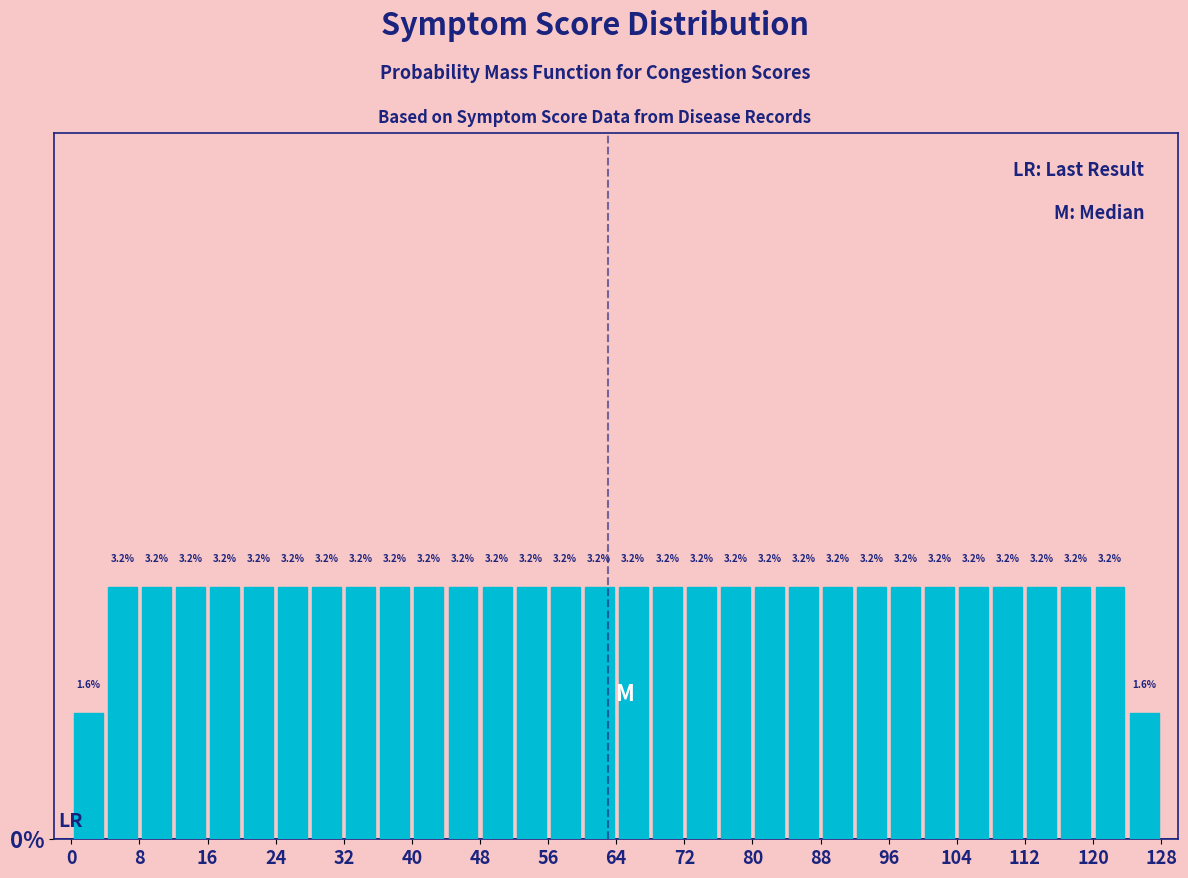

What is the height of the bar covering 4 to 8 on the x-axis?

3.2